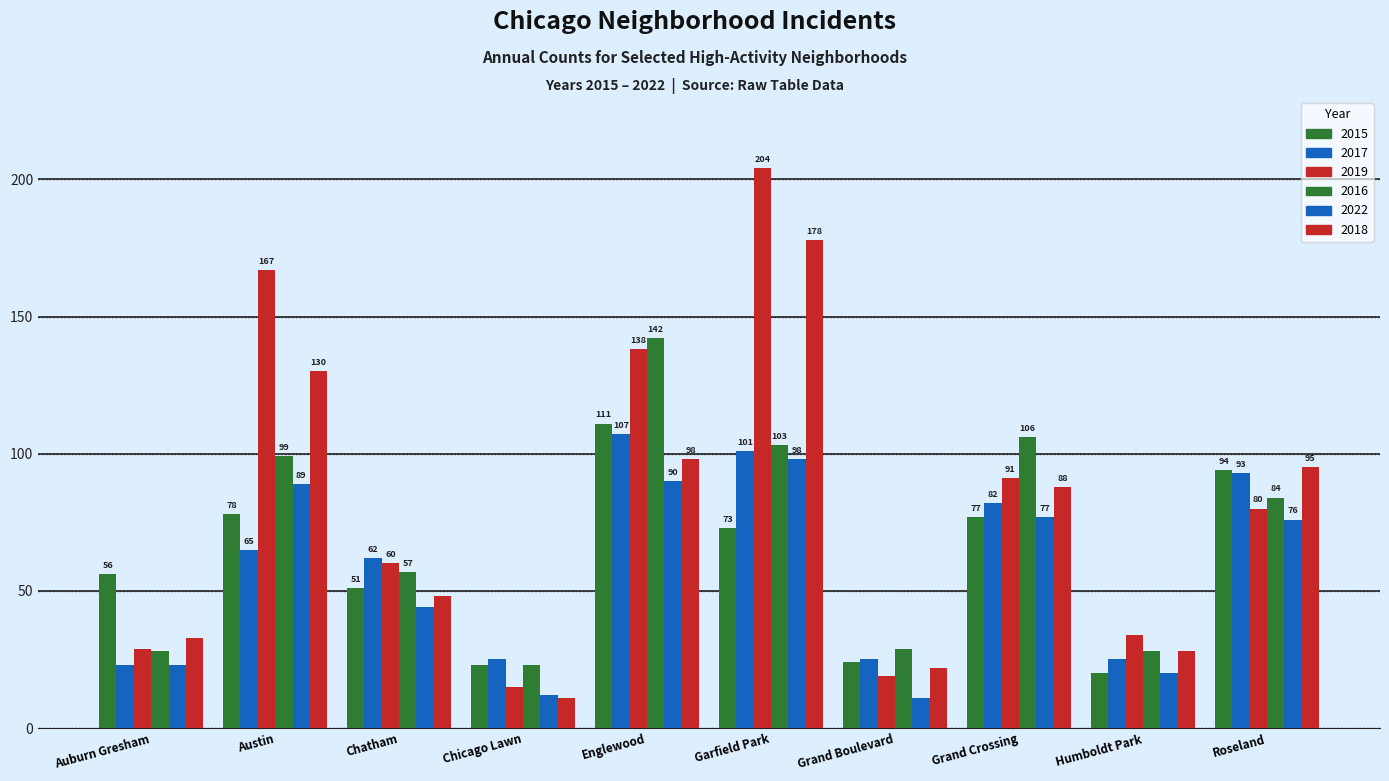

List the labels in order of 2017 value, largest first.

Englewood, Garfield Park, Roseland, Grand Crossing, Austin, Chatham, Chicago Lawn, Grand Boulevard, Humboldt Park, Auburn Gresham